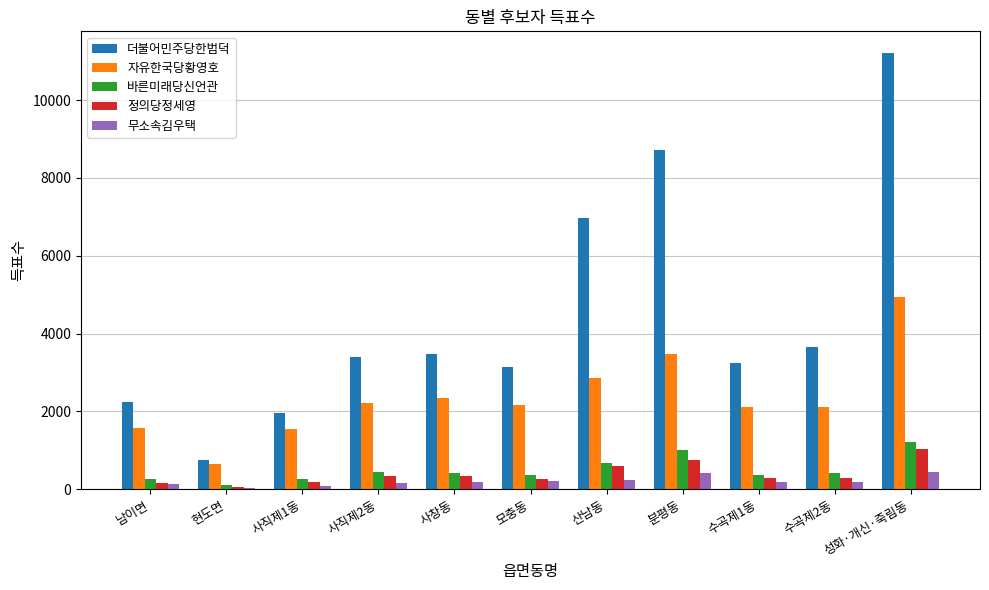

What is the total value across all series at 분평동?

14364